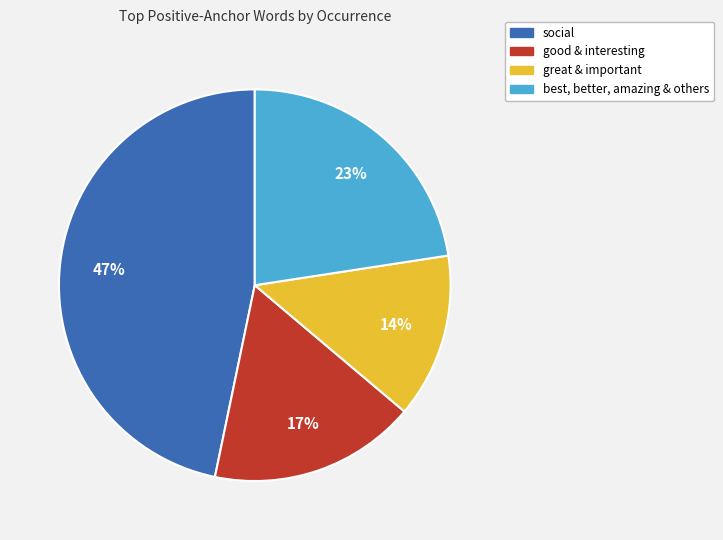

Is there a majority slice in this chart?

No